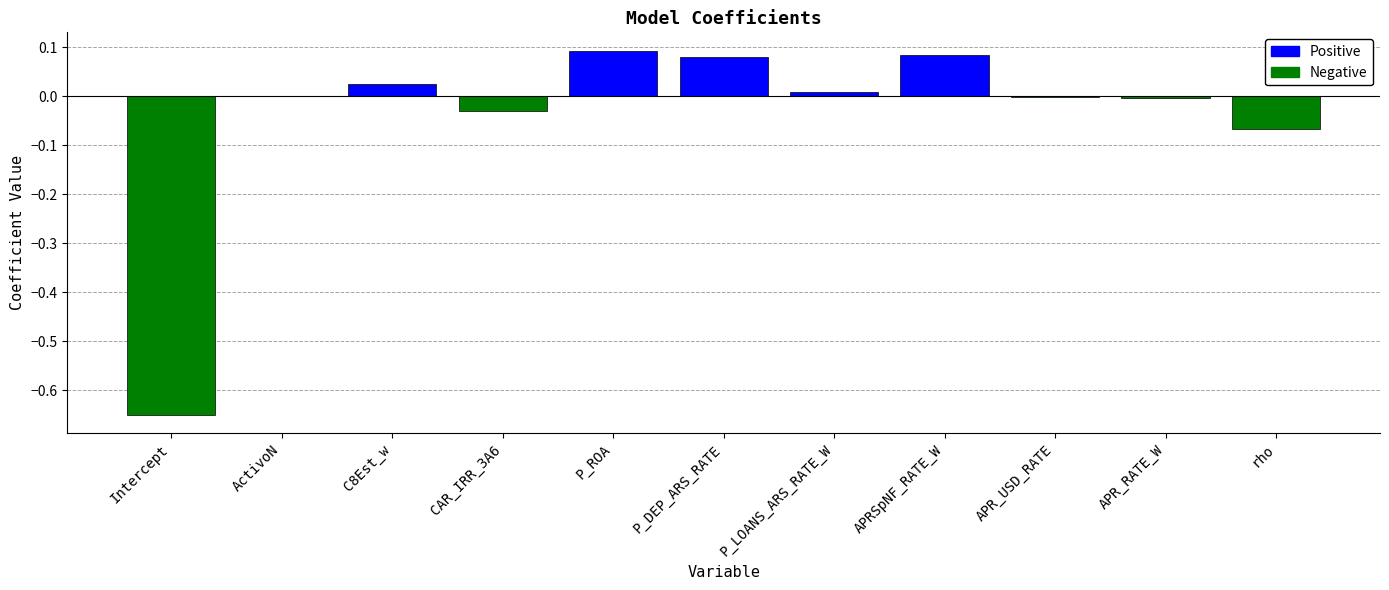

What is the sum of all values?

-0.5